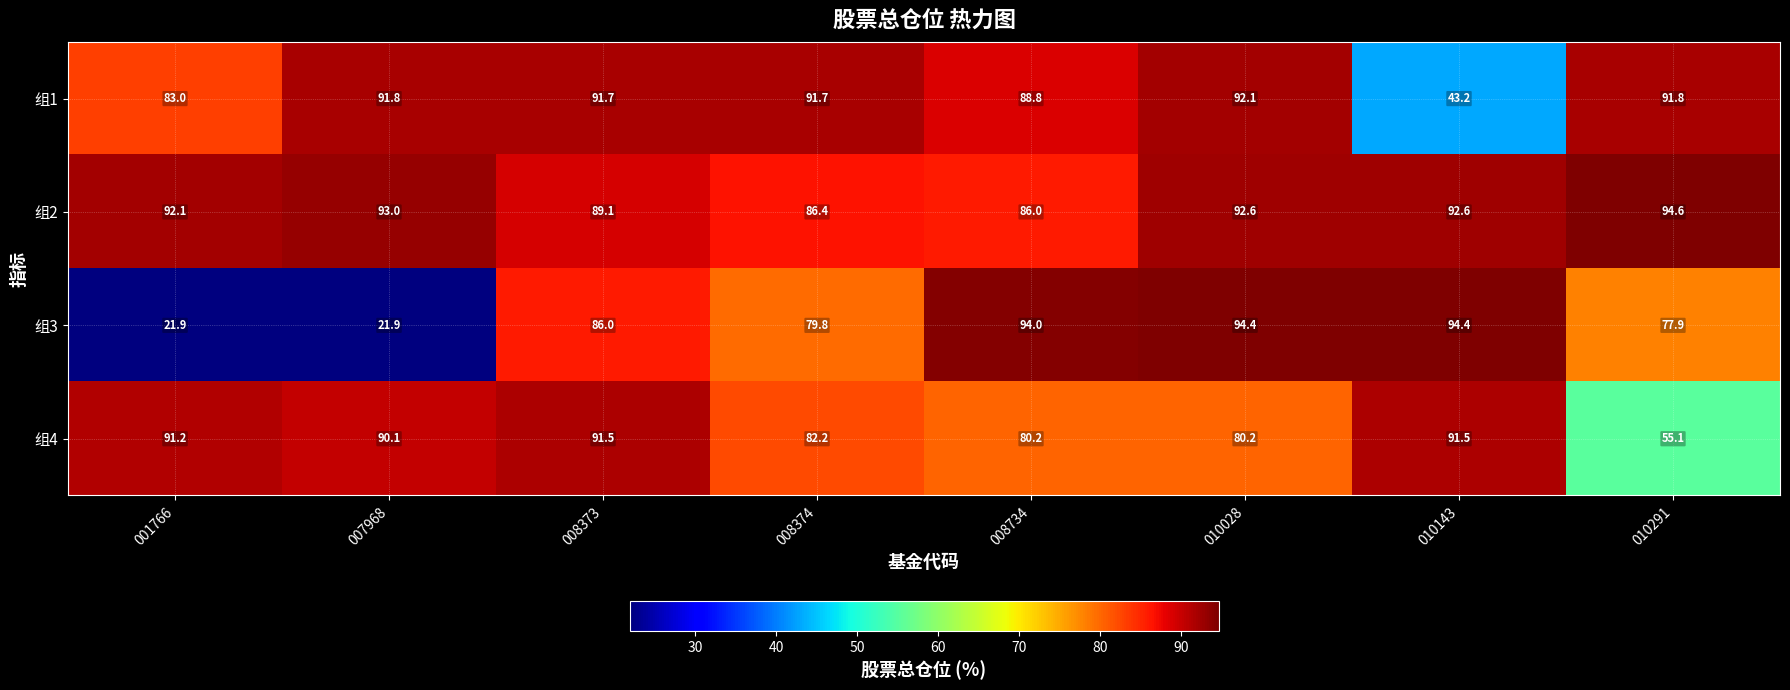

Where does the 组2 series first go above 92?

001766